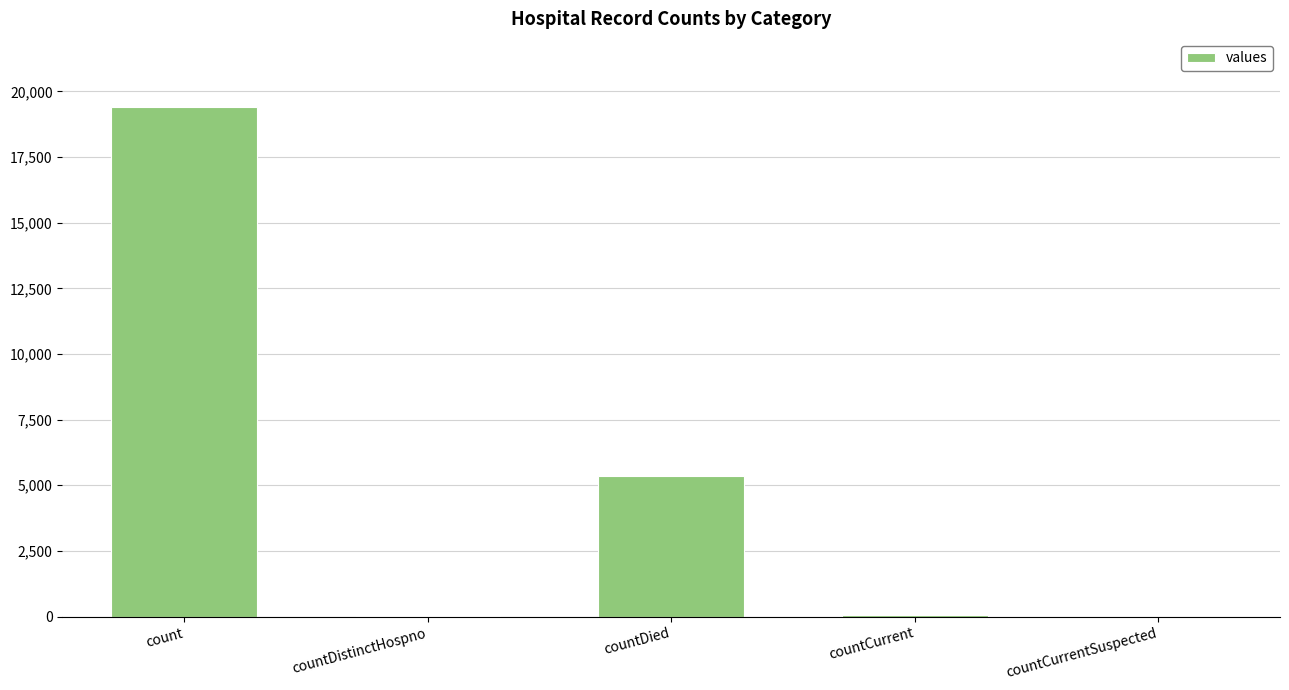

Which category has the highest value across all series?

count